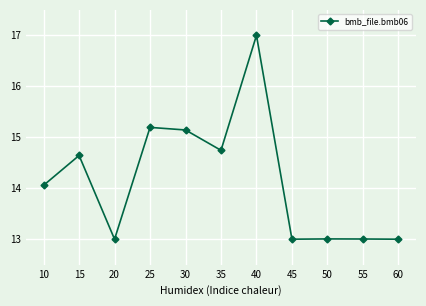

What is the sum of all values?

155.8